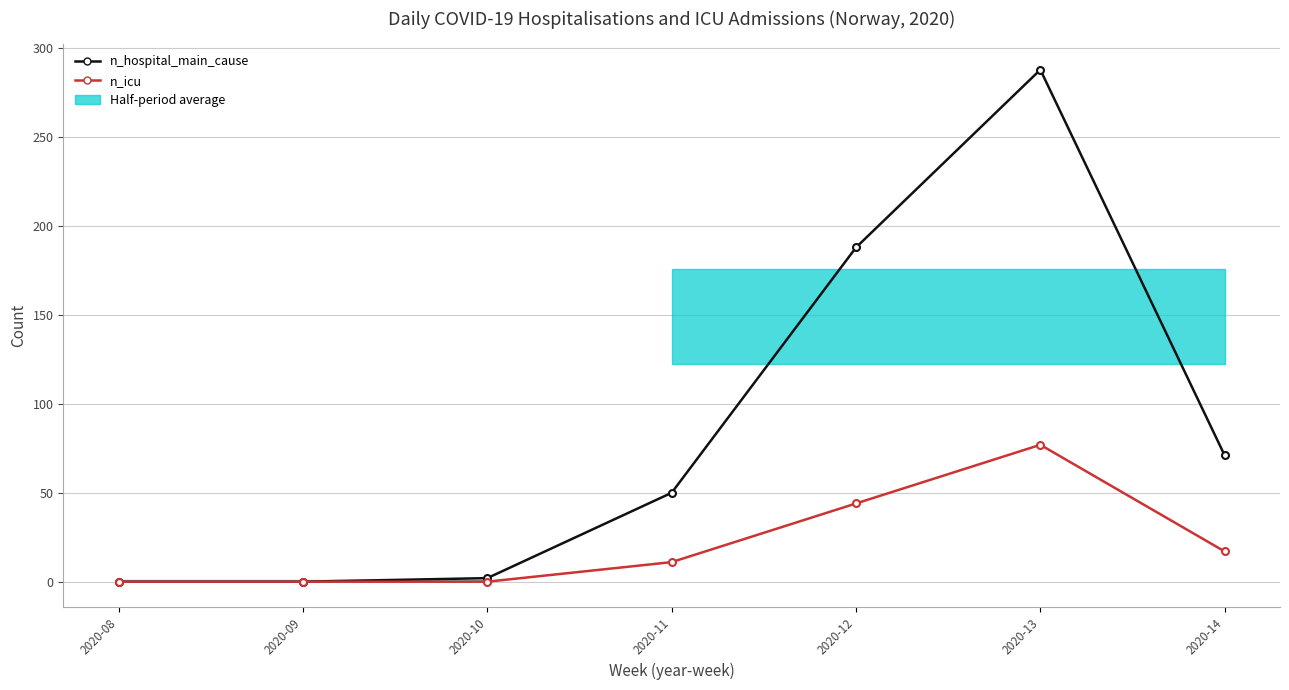

True or false: n_icu and n_hospital_main_cause intersect in this chart.

False